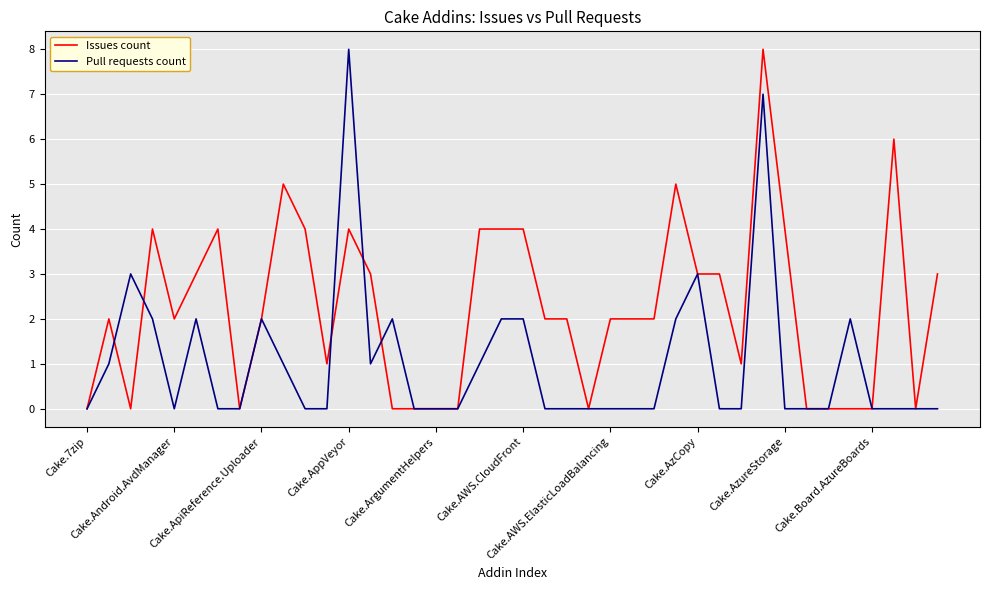

What are all the series names shown in the legend?

Issues count, Pull requests count